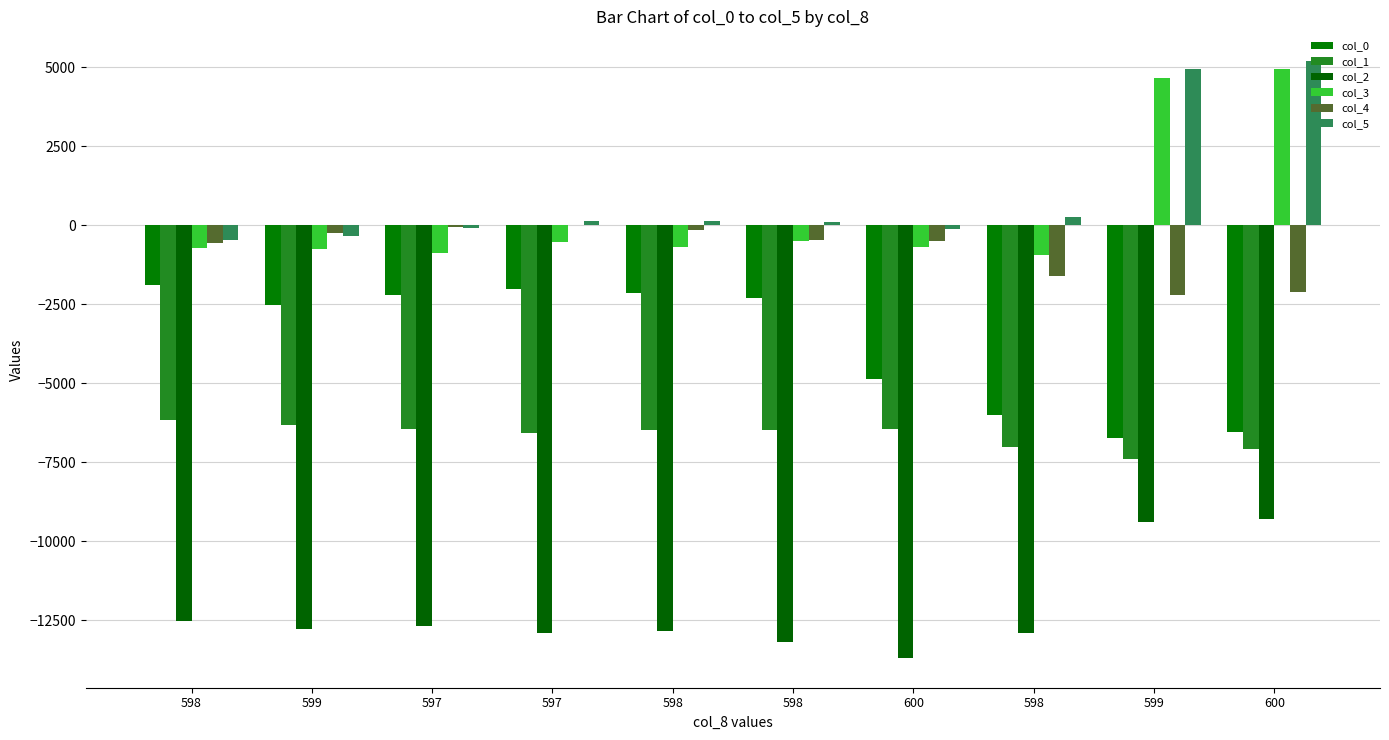

What is the difference between the col_3 values at 598 and 599?

5587